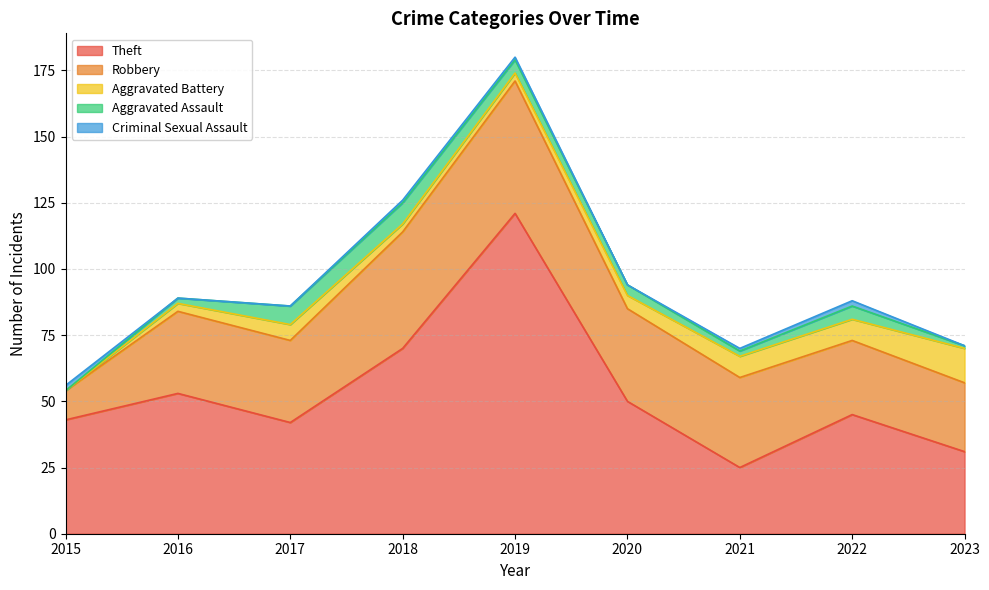

Which label corresponds to the largest value in the chart?

2019